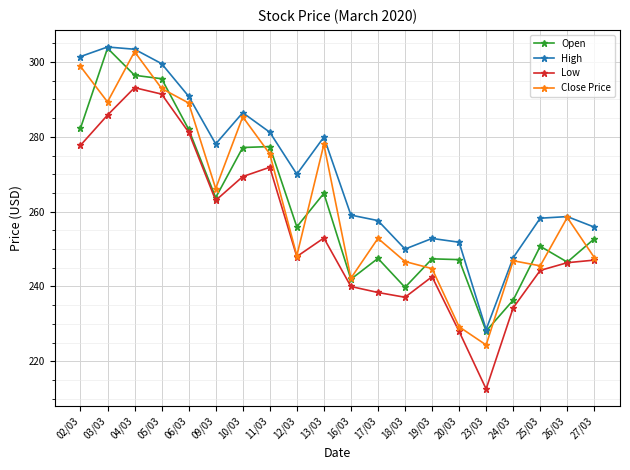

True or false: Close Price has a value of 285.3 at 10/03.

True